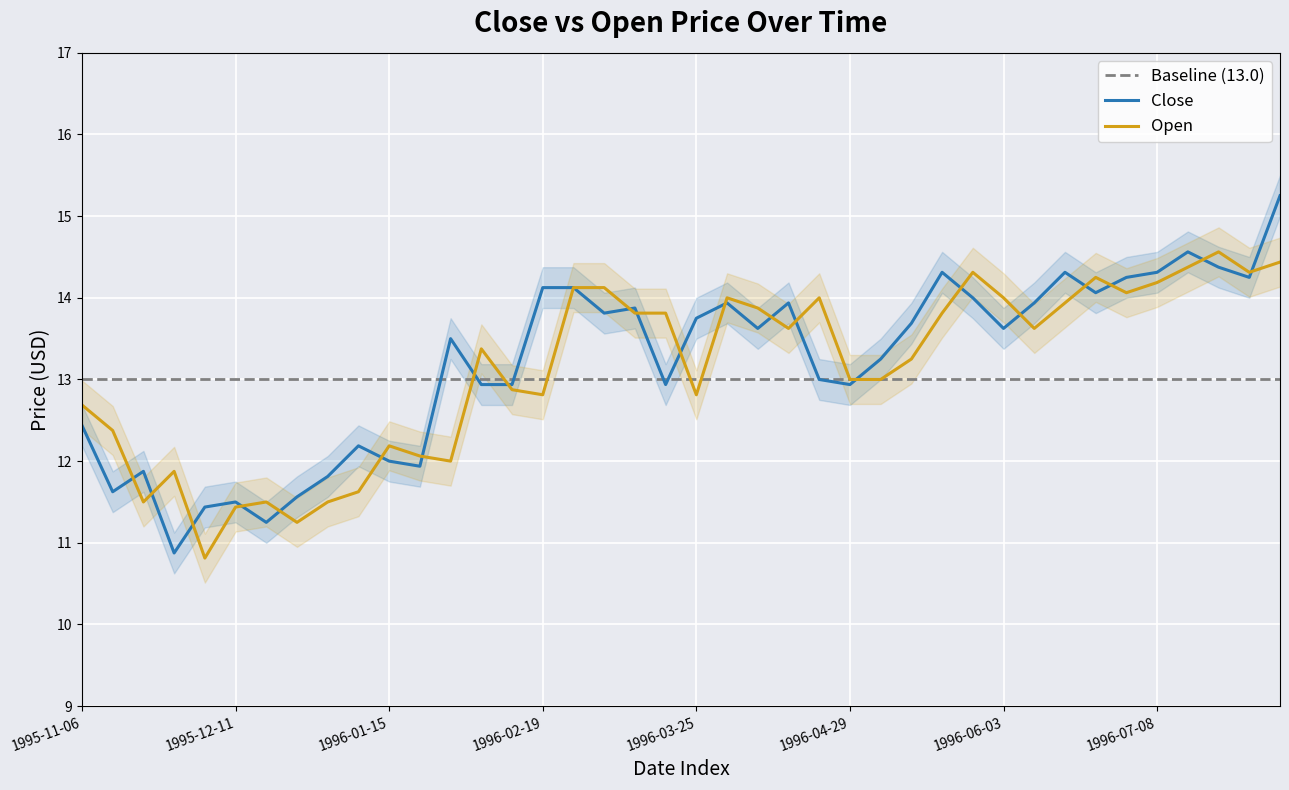

Rank the series at 1996-02-05 from lowest to highest value.

Close, Open